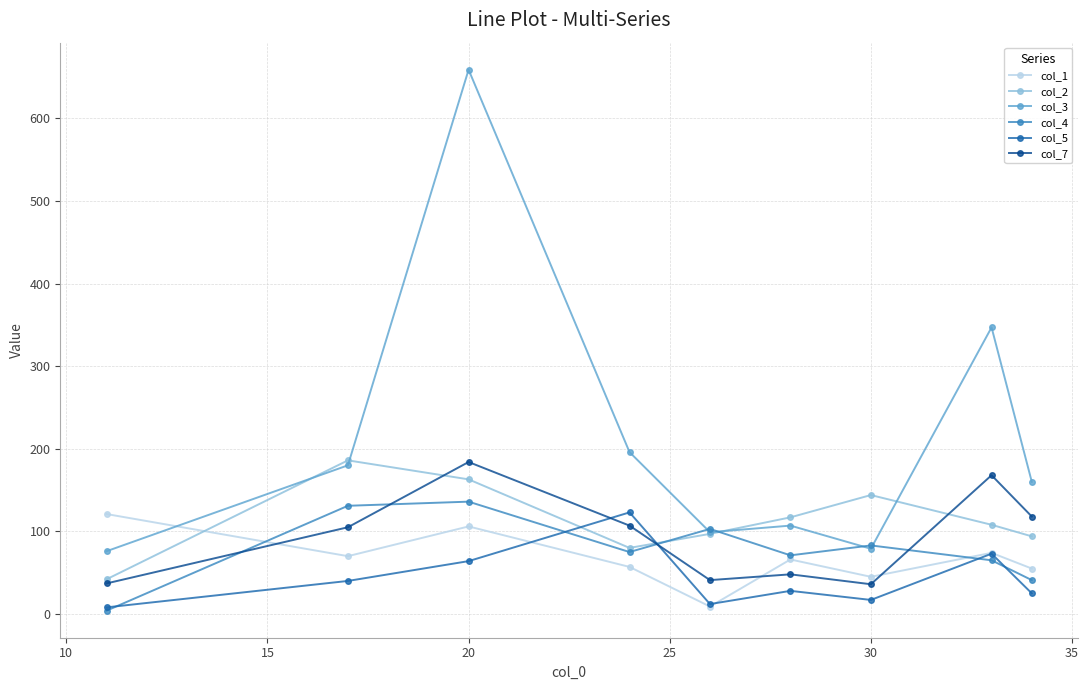

How many interior local valleys does the col_3 series have?

2